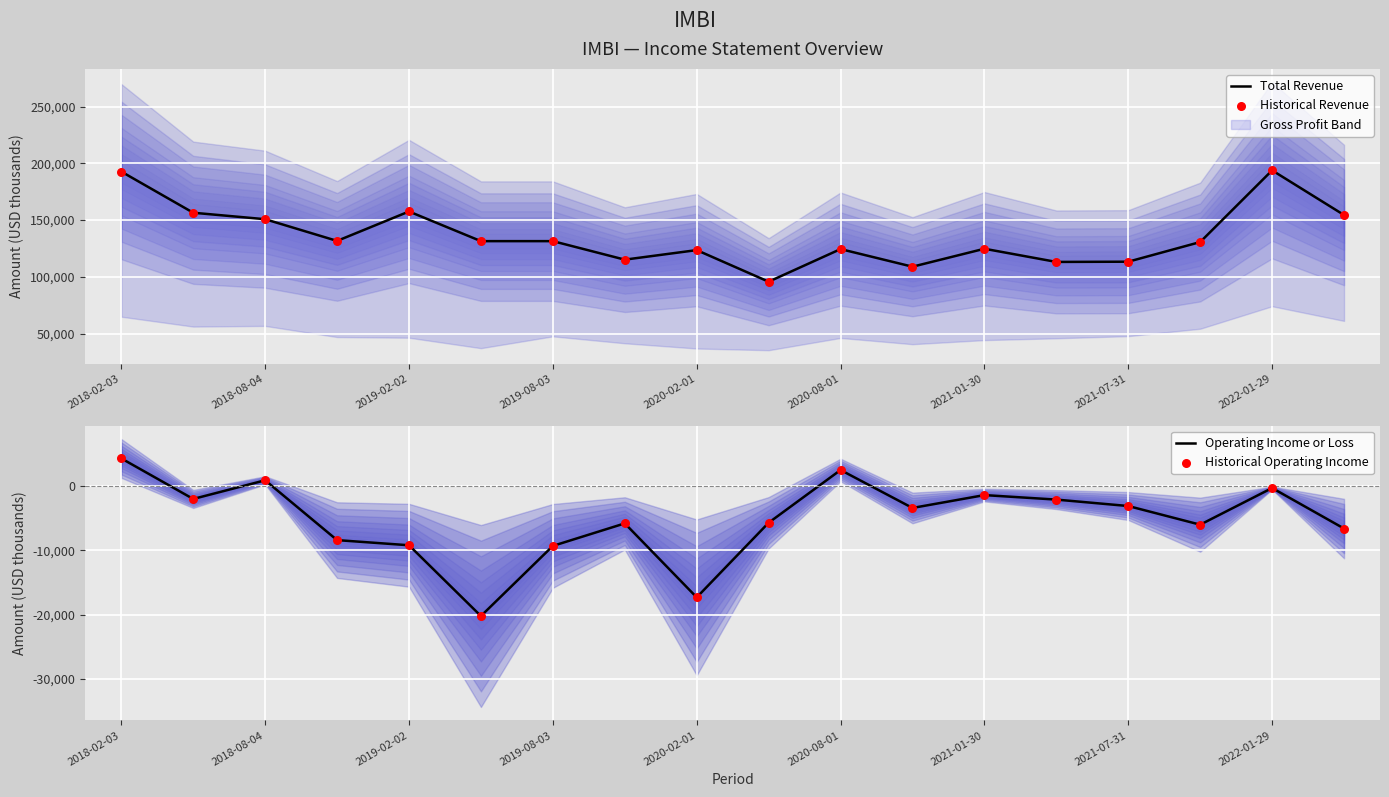

What is the total value across all series at 13?

222200